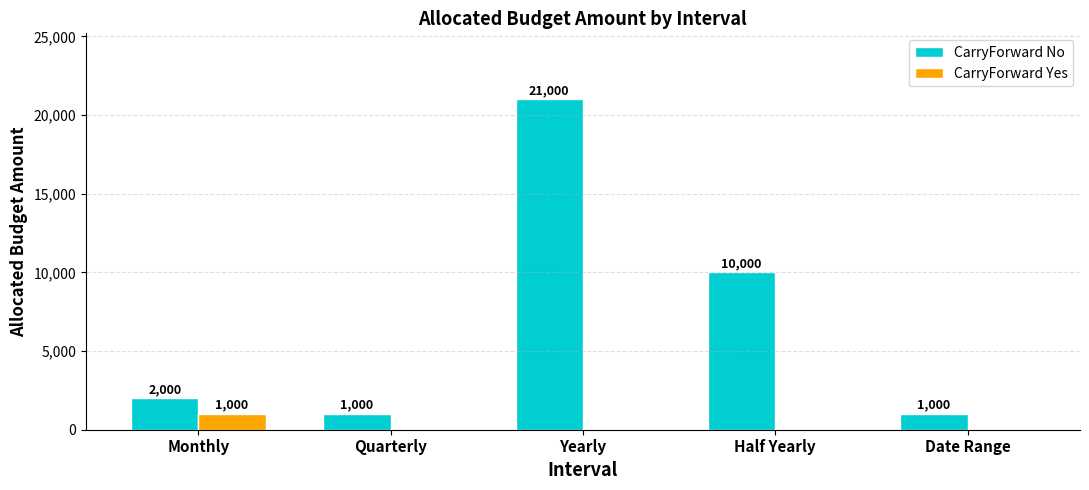

Reading left to right, list all the values displayed in this chart.

CarryForward No: Monthly=2000	Quarterly=1000	Yearly=21000	Half Yearly=10000	Date Range=1000
CarryForward Yes: Monthly=1000	Quarterly=0	Yearly=0	Half Yearly=0	Date Range=0